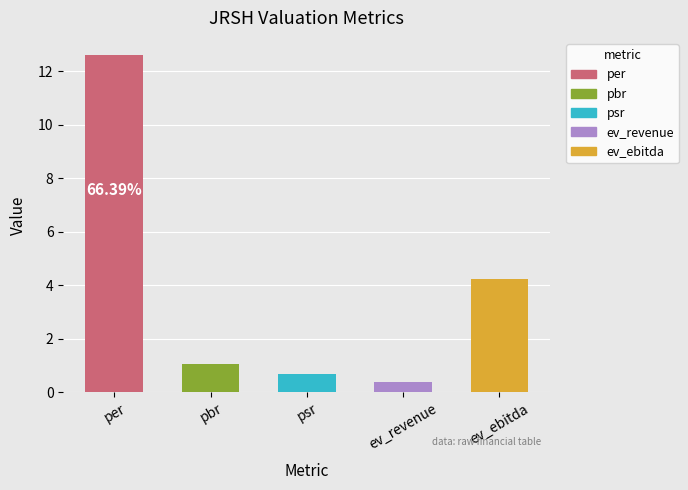

What is the approximate value at psr?

0.7